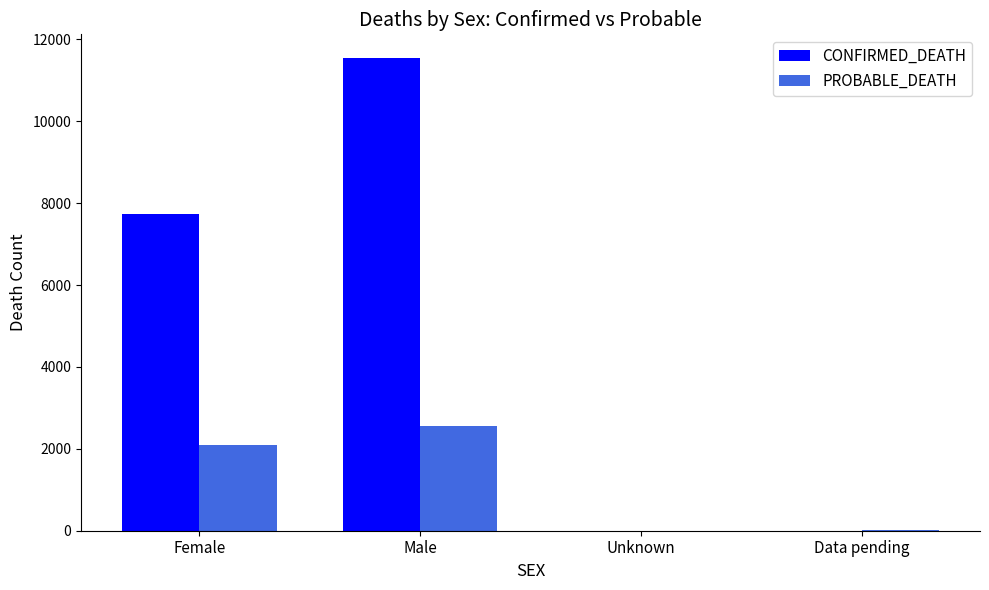

Which series has the largest total across all categories?

CONFIRMED_DEATH